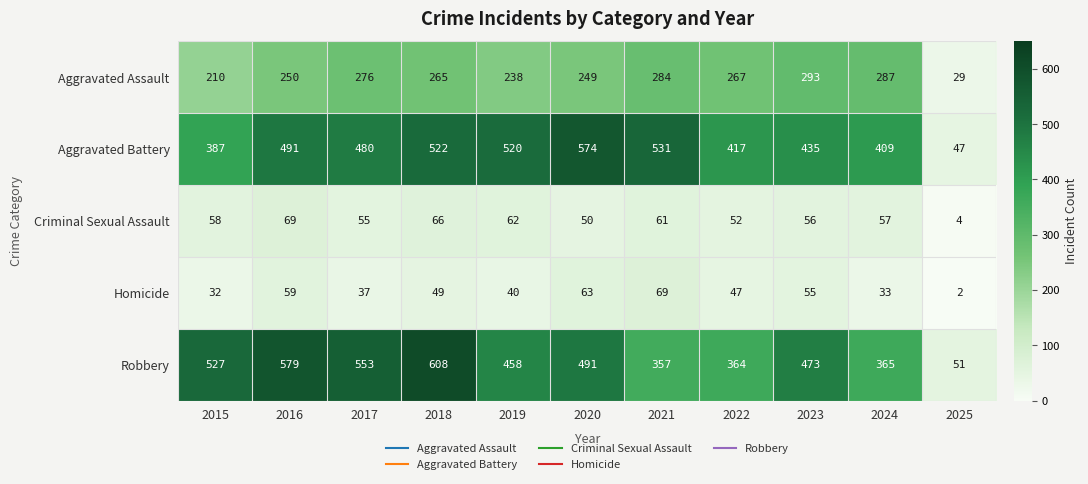

Count the number of data series in this chart.

5